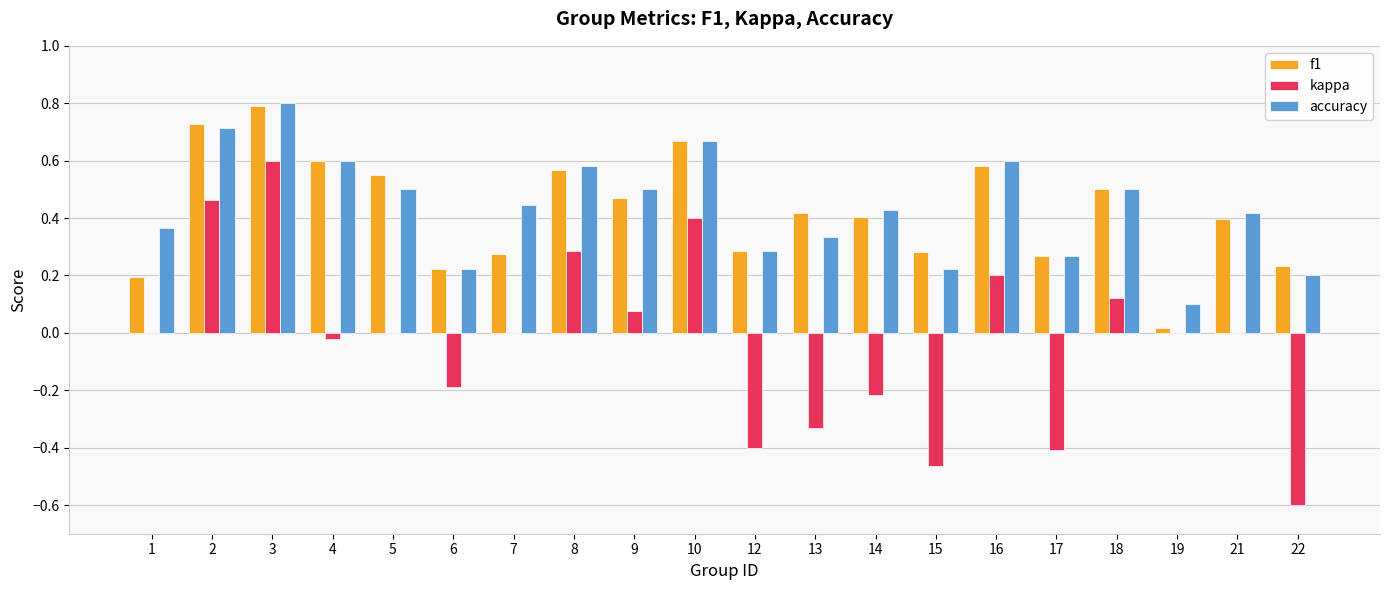

Which series changed the most between 1 and 4?

f1